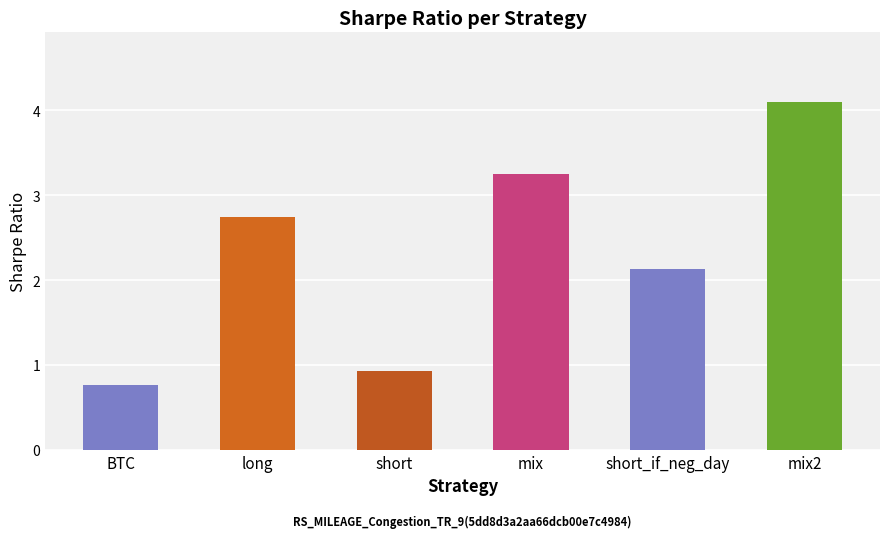

List the labels in order of value, smallest first.

BTC, short, short_if_neg_day, long, mix, mix2